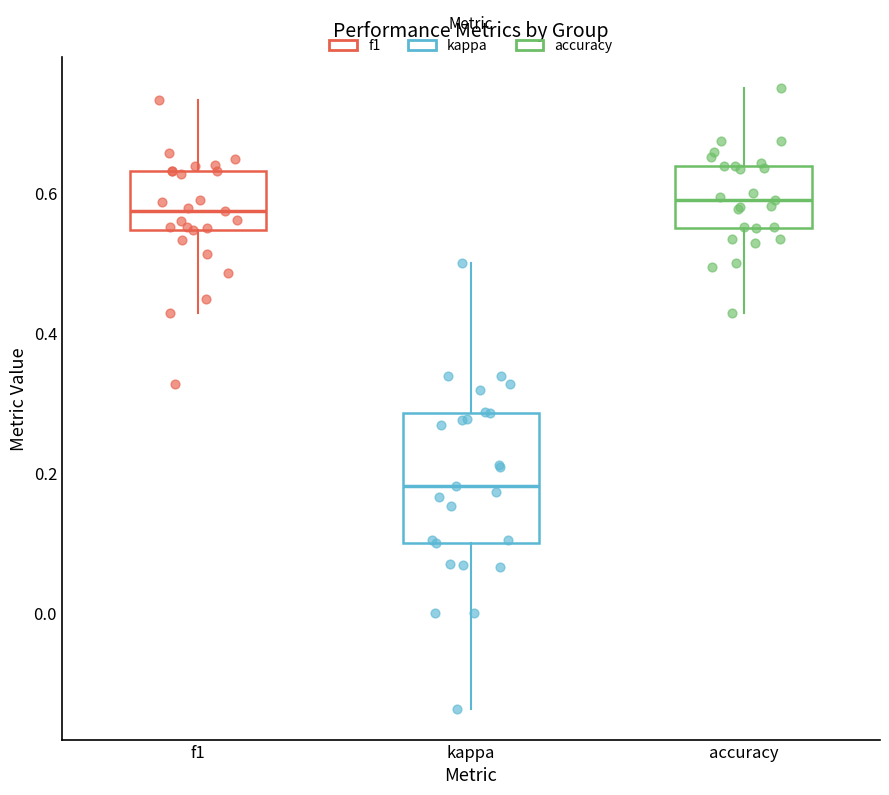

Which box has the lowest median line?

kappa